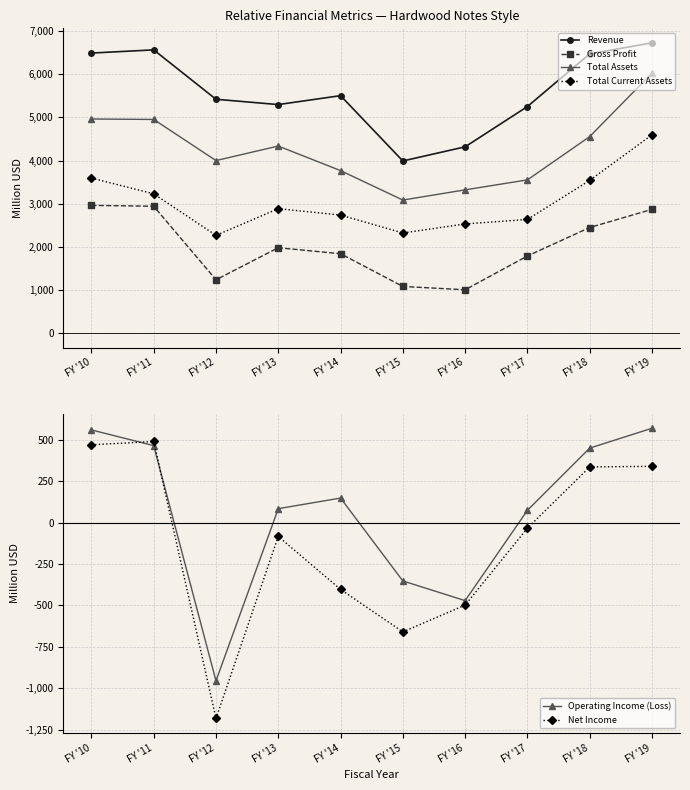

Between FY '10 and FY '16, which series saw the biggest shift?

Revenue